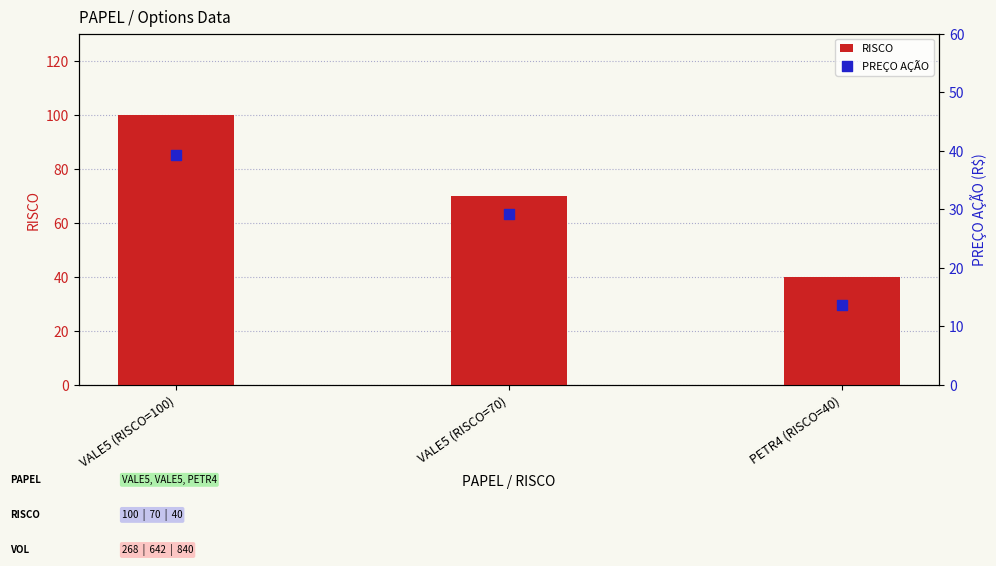

Is the value of RISCO at VALE5 (RISCO=70) greater than the value of PREÇO AÇÃO at VALE5 (RISCO=100)?

Yes